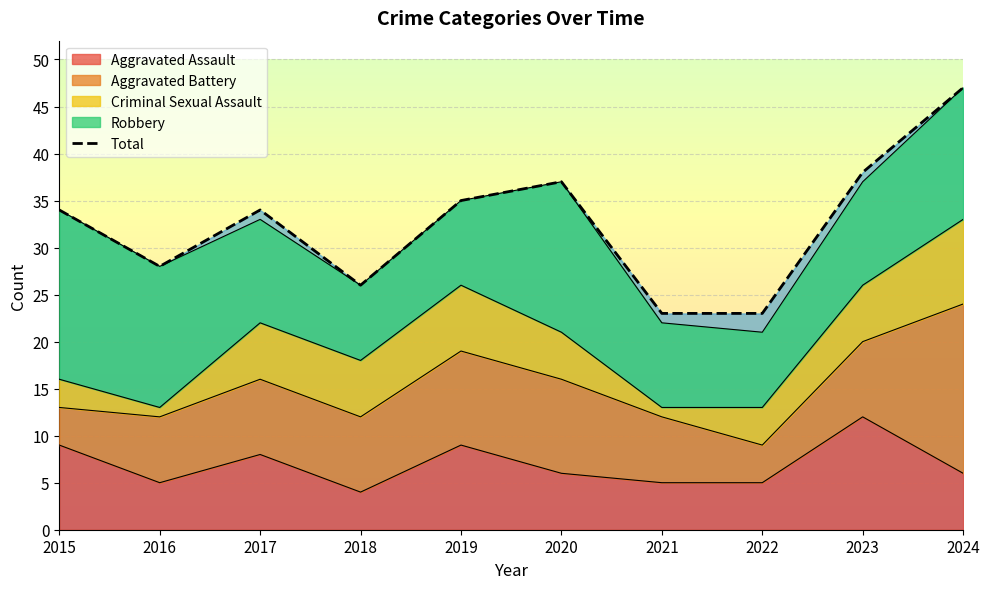

Reading left to right, list all the values displayed in this chart.

2015=34	2016=28	2017=34	2018=26	2019=35	2020=37	2021=23	2022=23	2023=38	2024=47